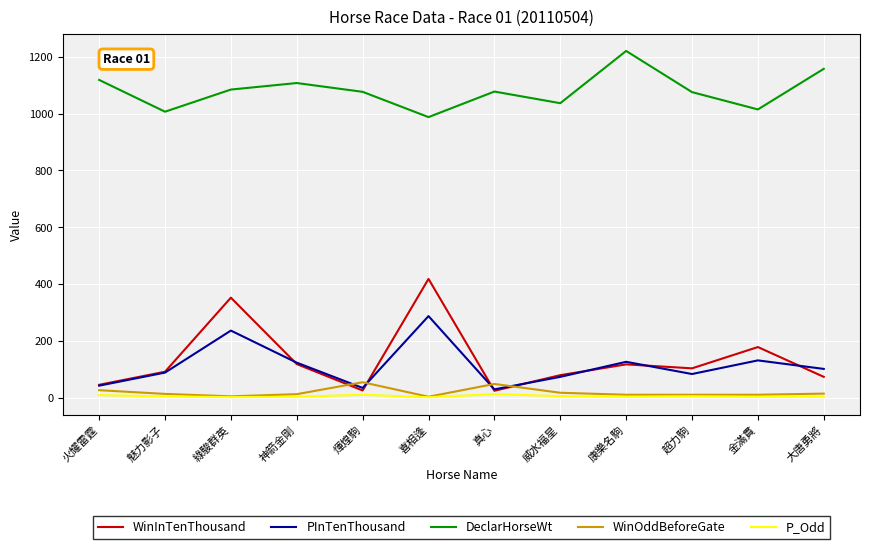

The WinInTenThousand series shows 45.0 at 火耀雷霆. True or false?

True